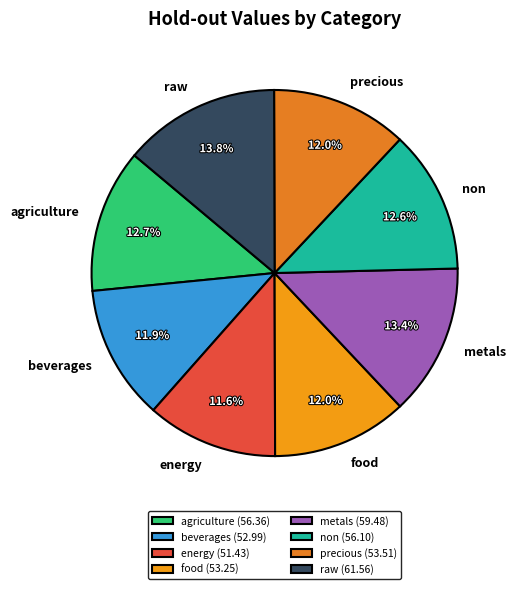

What percentage is the beverages slice, to the nearest percent?

12%